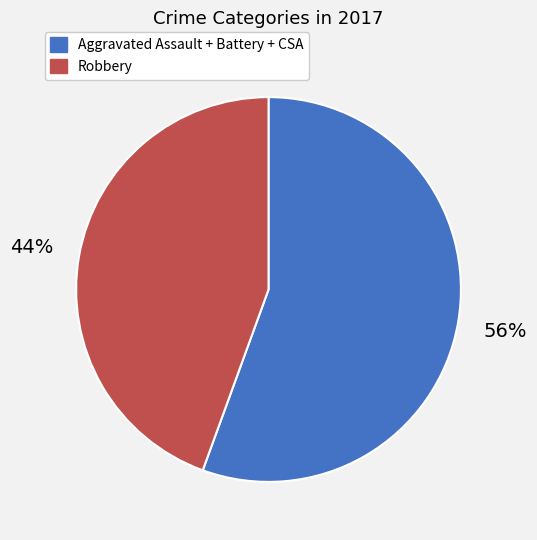

To the nearest percent, what is the average slice percentage?

50%